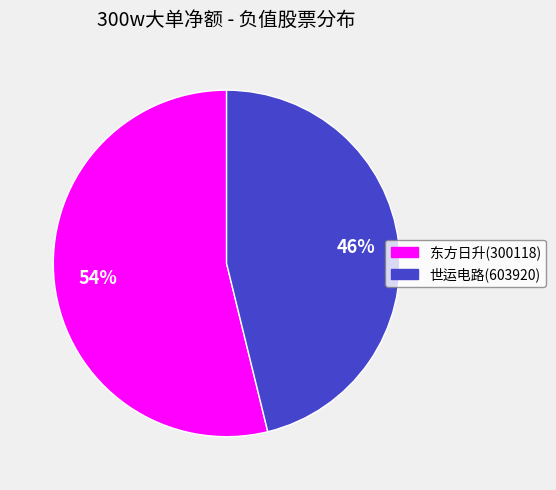

The 东方日升(300118) slice represents 54% of the pie. True or false?

True